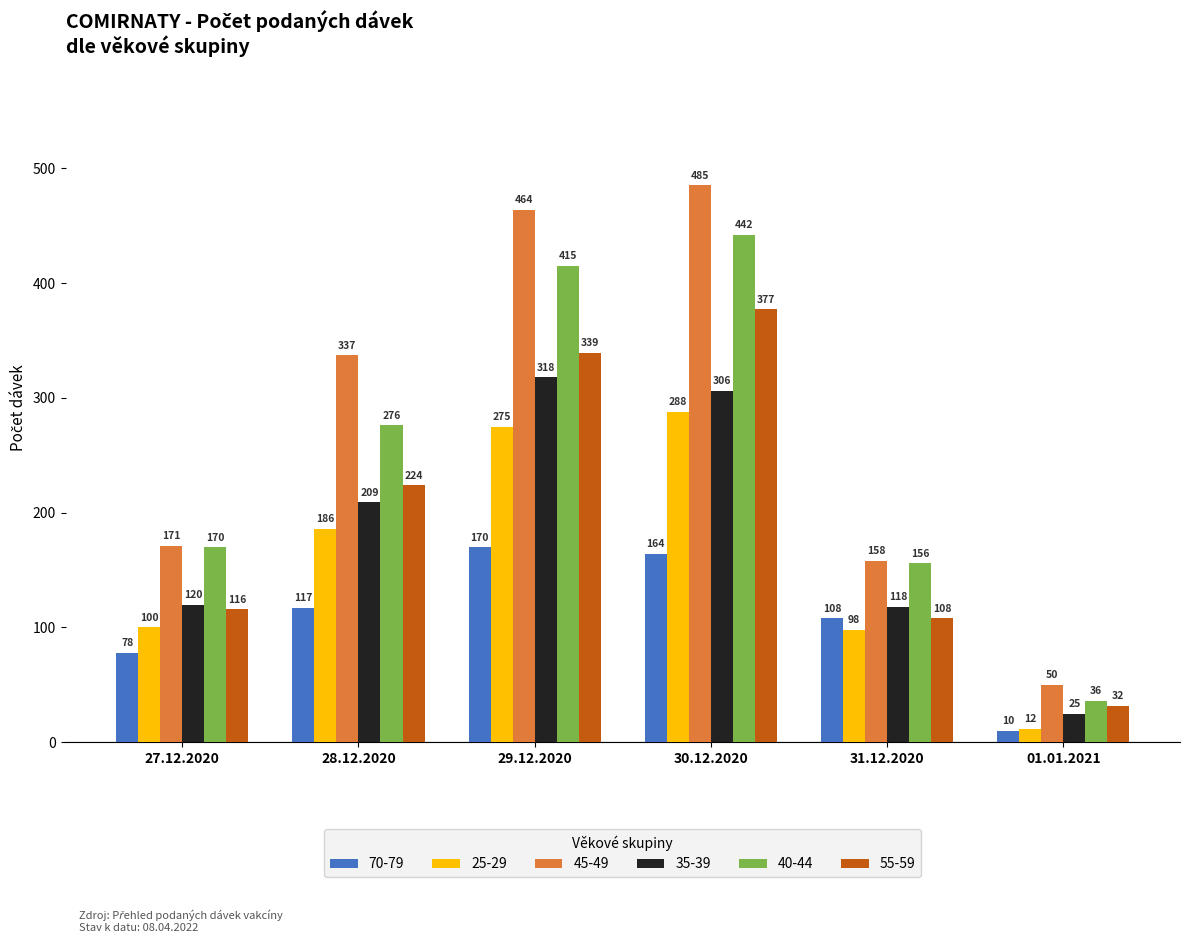

At how many categories does at least one series exceed 12?

6